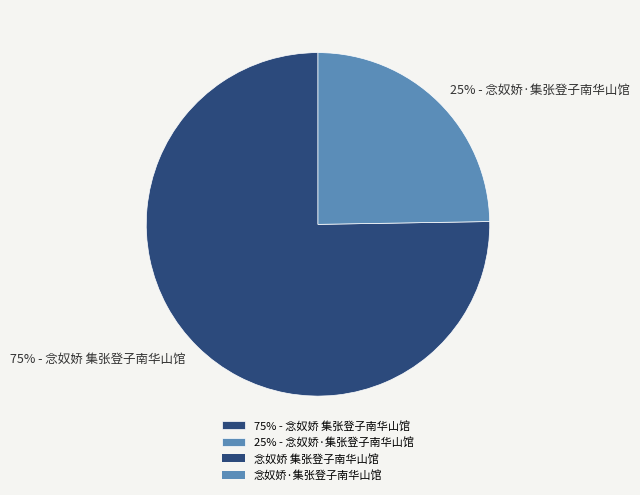

Which slice represents more than half of the pie?

75% - 念奴娇 集张登子南华山馆